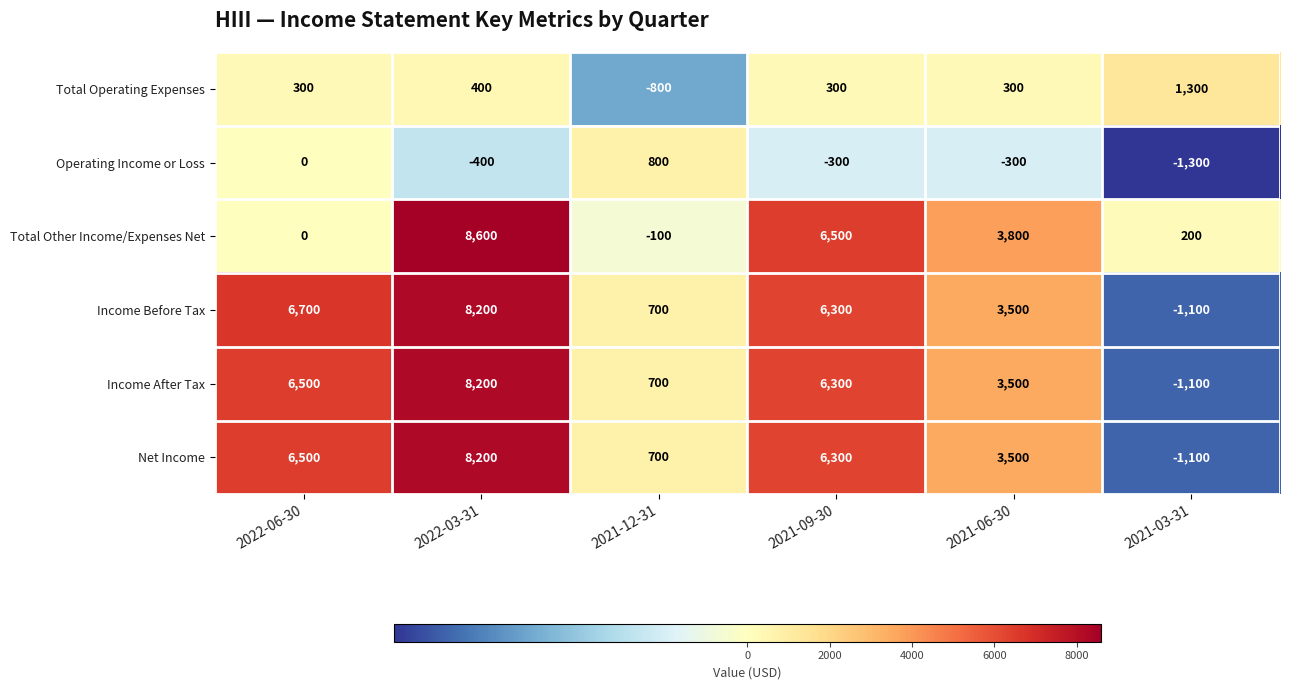

What is the spread (max minus min) of values at 2021-06-30?

4100